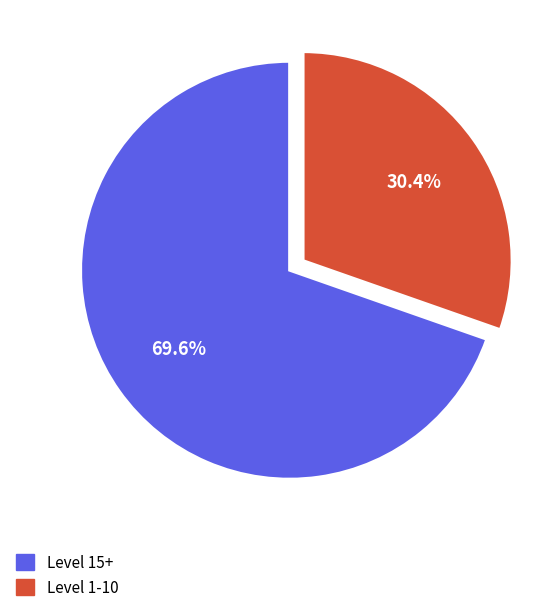

How many slices are in this pie chart?

2